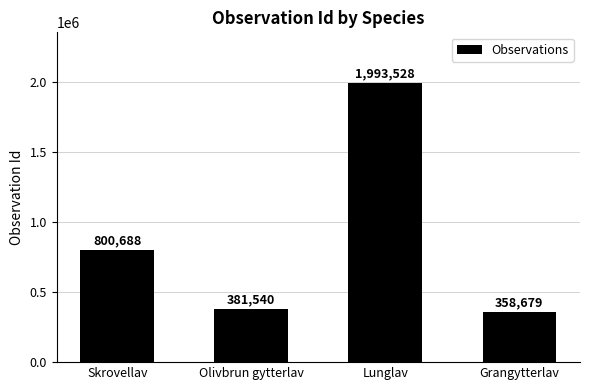

What value does the data have at Olivbrun gytterlav?

381540